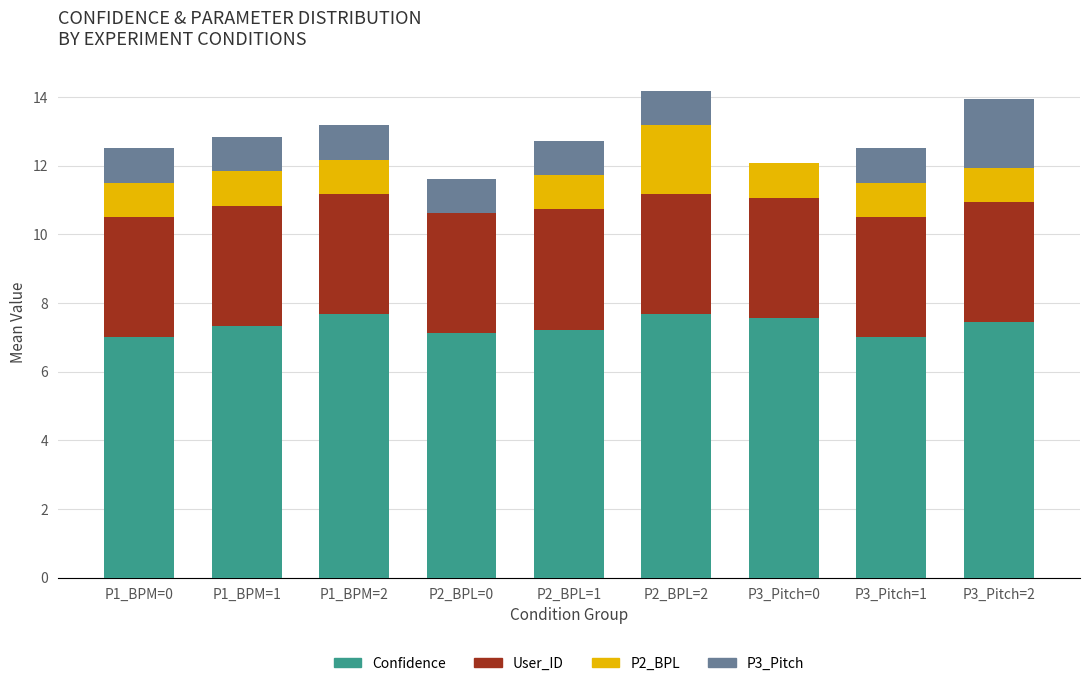

What are all the series names shown in the legend?

Confidence, User_ID, P2_BPL, P3_Pitch